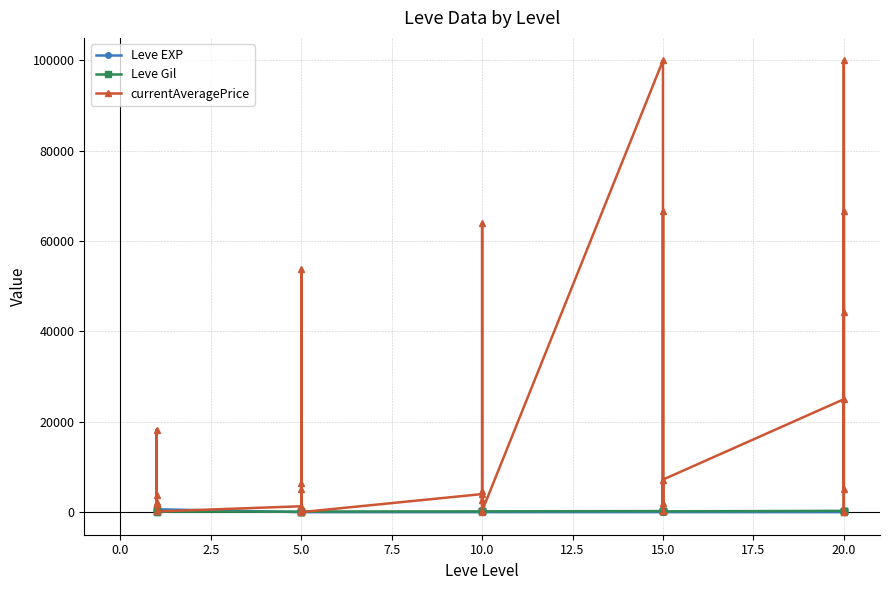

How many lines are shown in the chart?

3